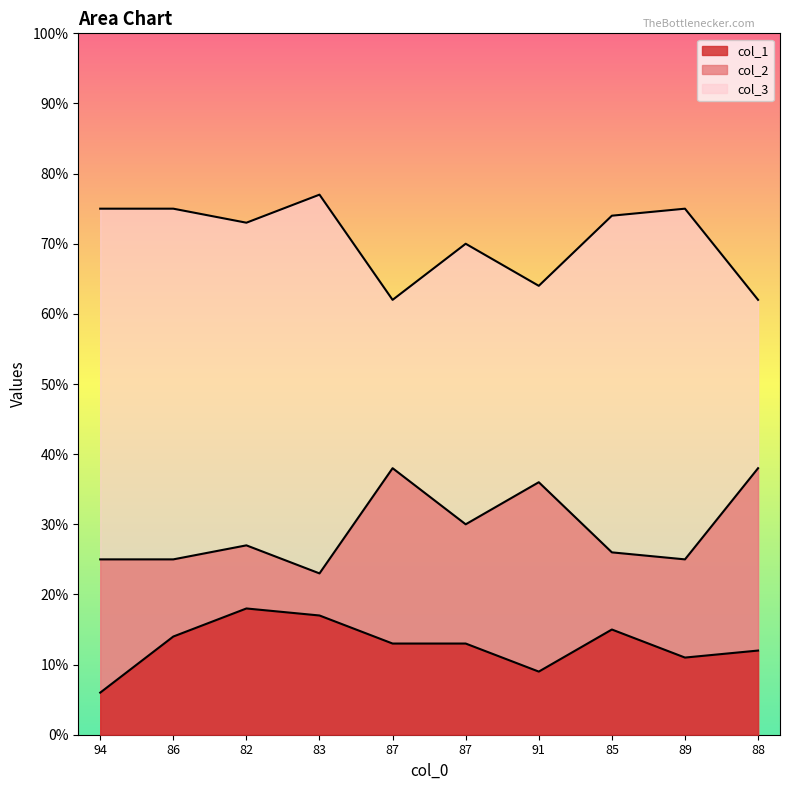

At how many categories does at least one series exceed 60?

10